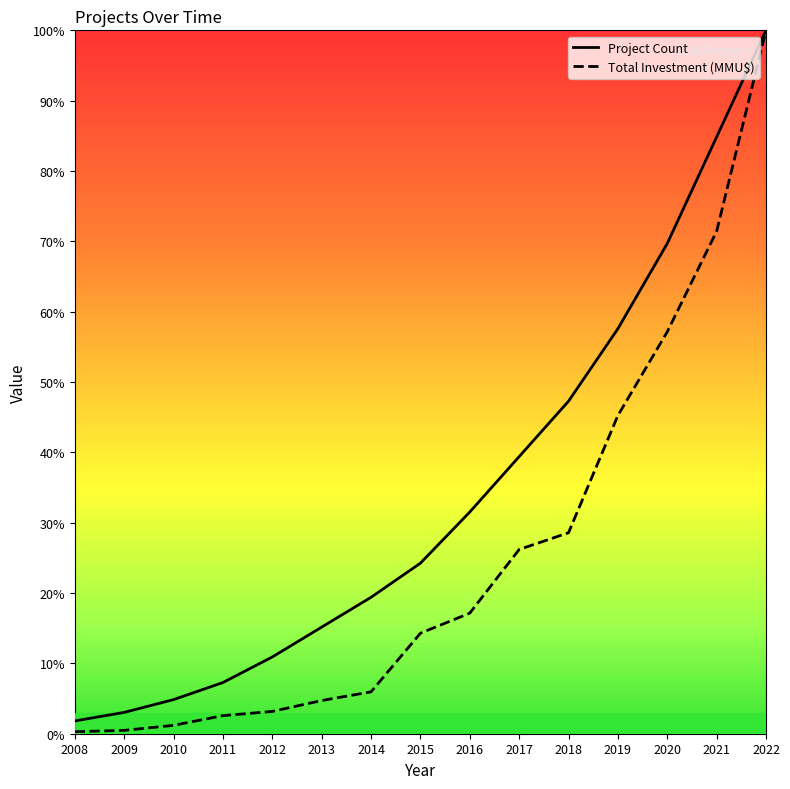

True or false: Total Investment (MMU$) has a value of 1.4 at 2022.

False